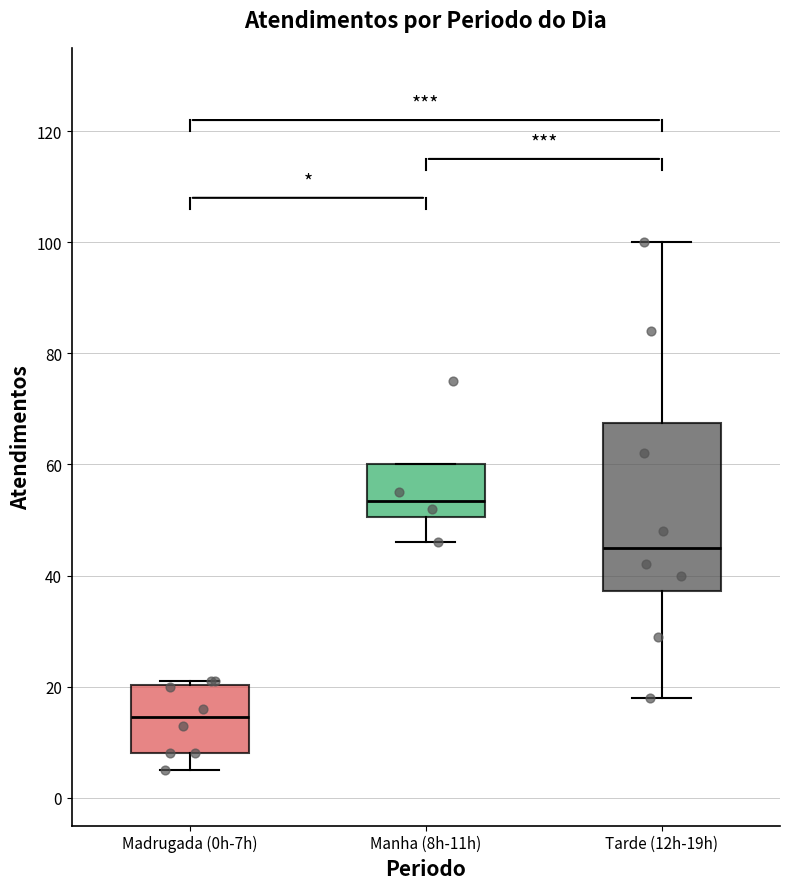

Which box's median line is the lowest?

Madrugada (0h-7h)